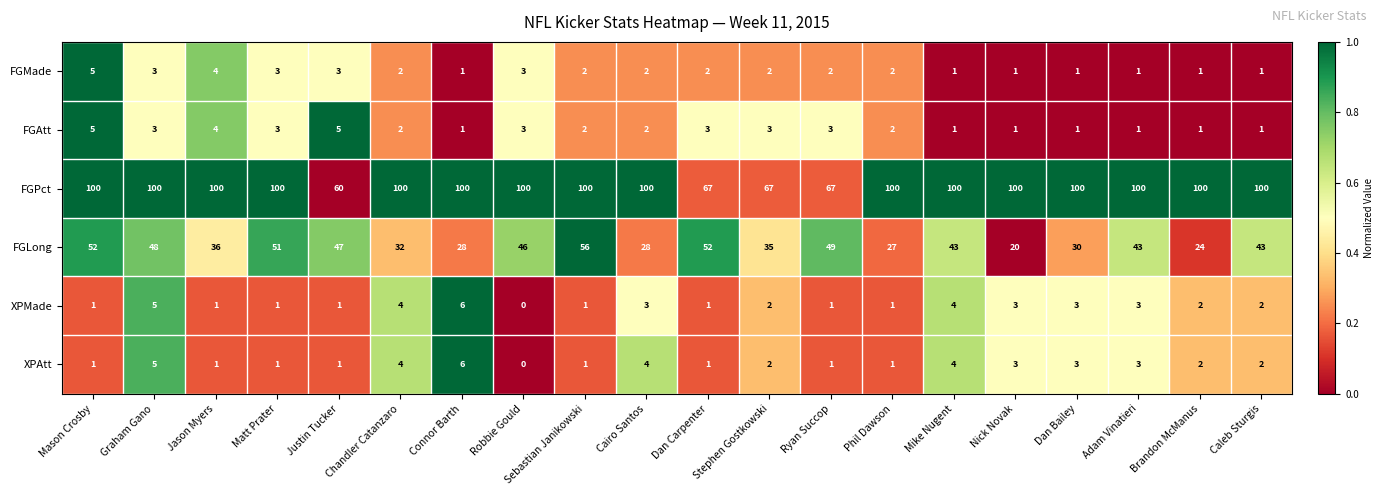

What value does the XPAtt series have at Adam Vinatieri?

3